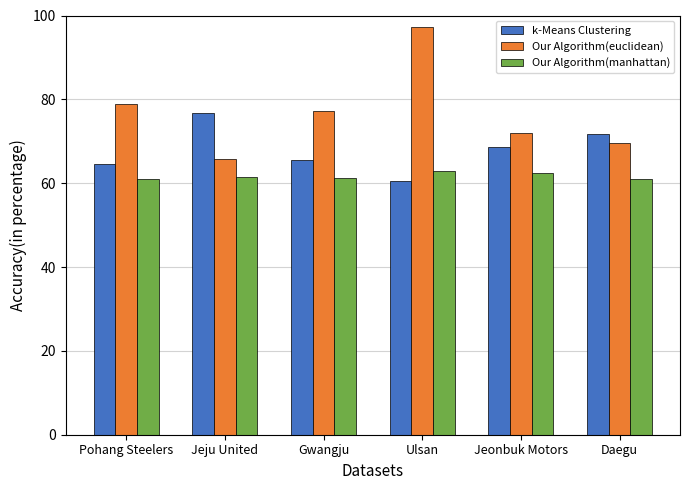

What is the approximate value of k-Means Clustering at Jeonbuk Motors?

68.5